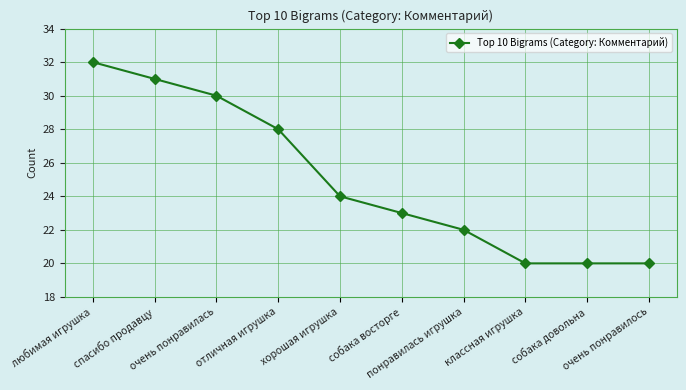

Reading right to left, what are all the values shown in this chart?

очень понравилось=20	собака довольна=20	классная игрушка=20	понравилась игрушка=22	собака восторге=23	хорошая игрушка=24	отличная игрушка=28	очень понравилась=30	спасибо продавцу=31	любимая игрушка=32